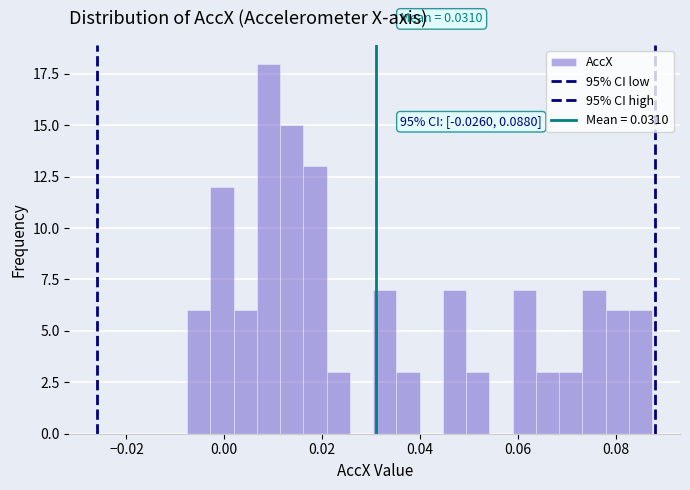

Read against the x-axis, roughly where is the centre of the tallest bar?

0.010